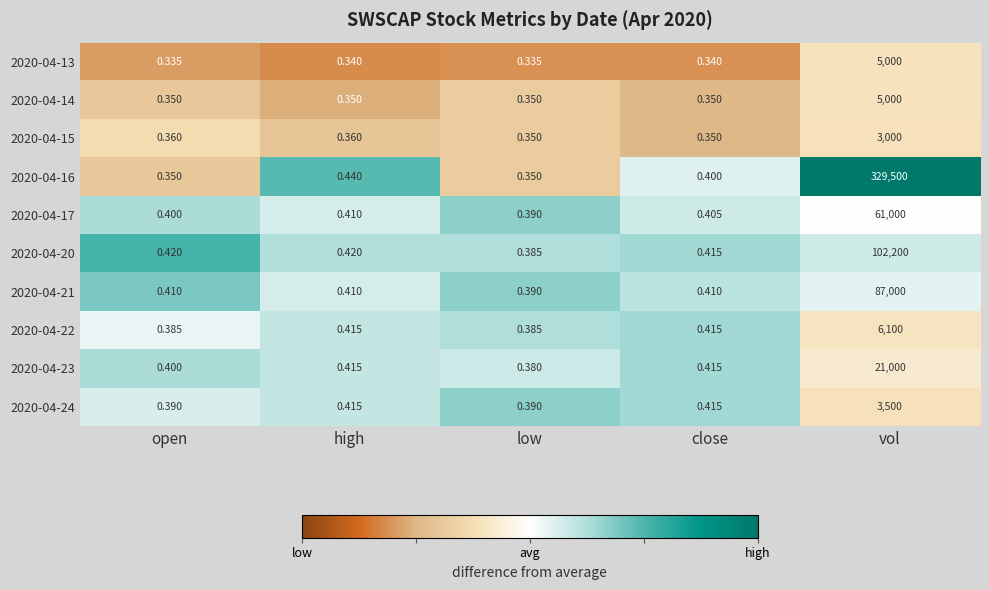

At which category is the sum across all series the highest?

vol